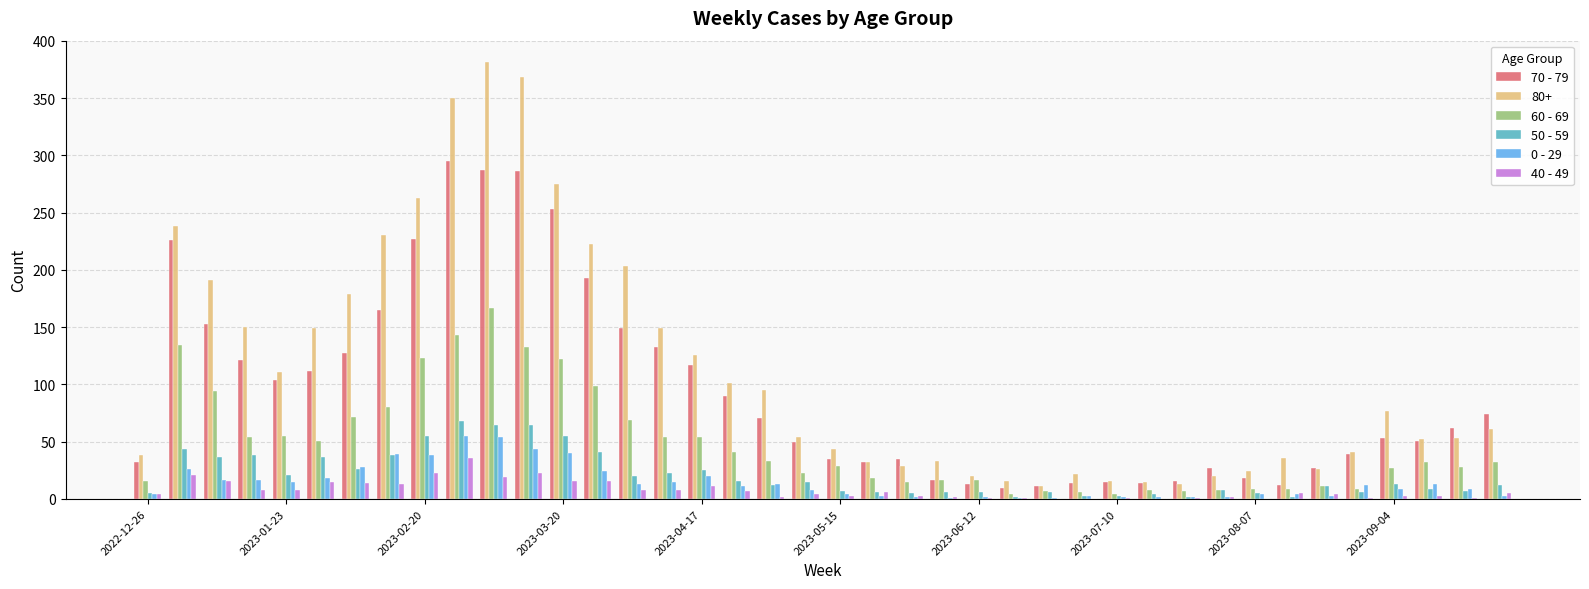

How many groups of bars are there?

40